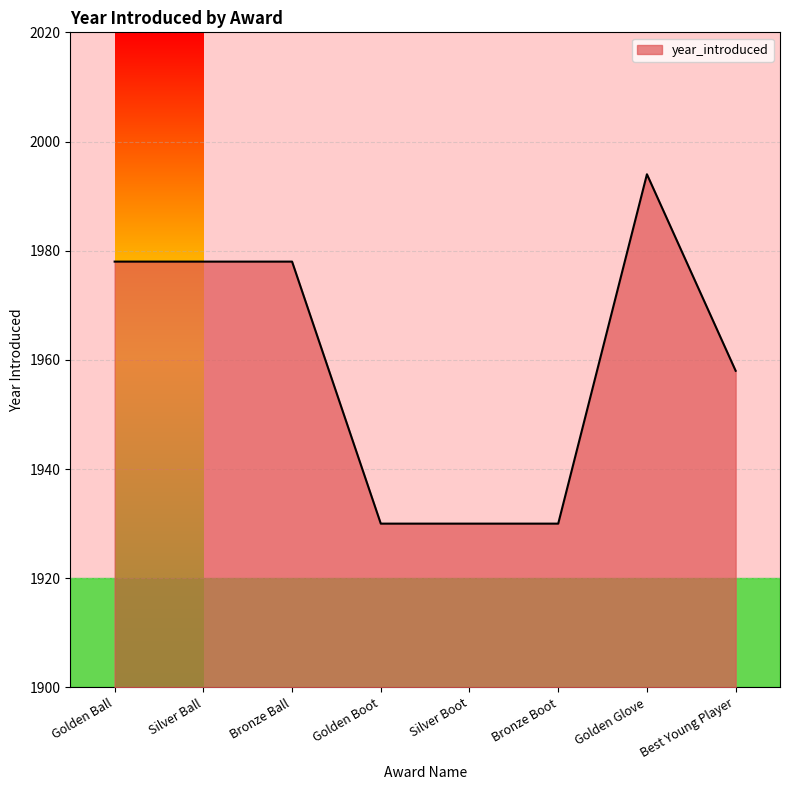

The value at Best Young Player is 1958. True or false?

True